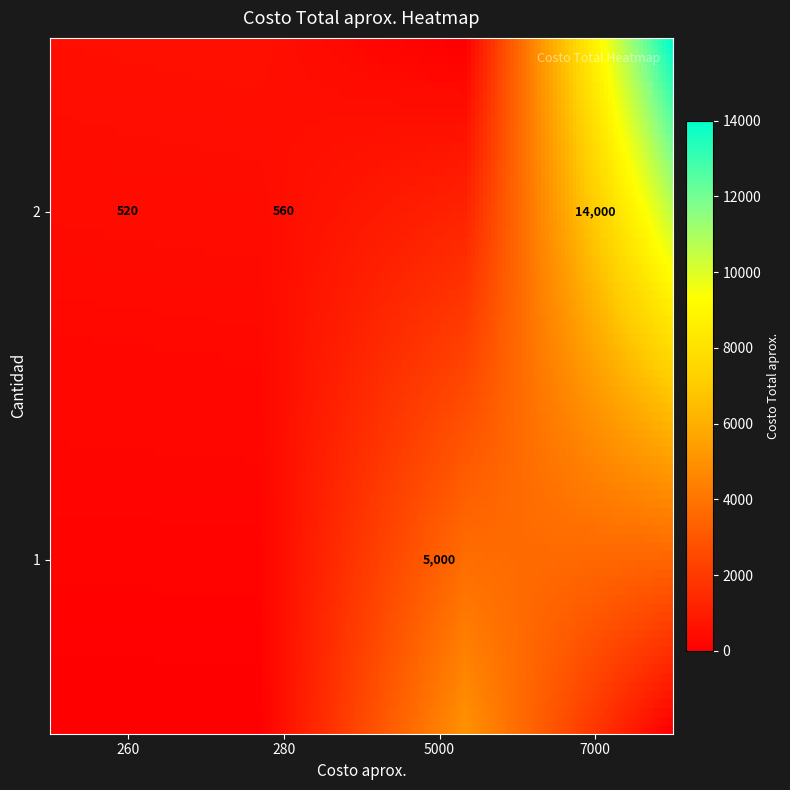

The value of Comida (260) at Cantidad is 1. True or false?

False